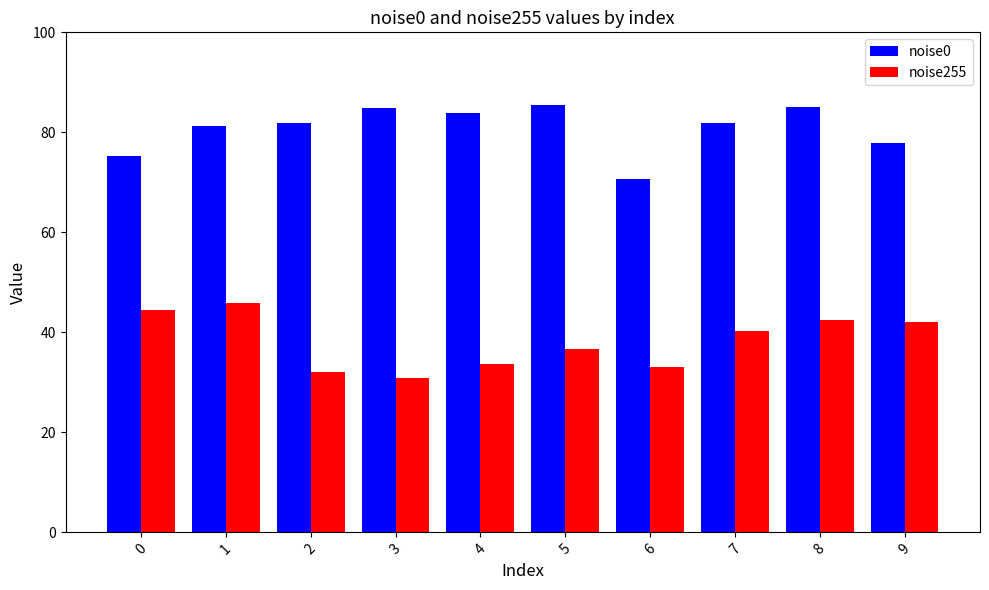

What is the difference between the highest and lowest values at 7?

41.5